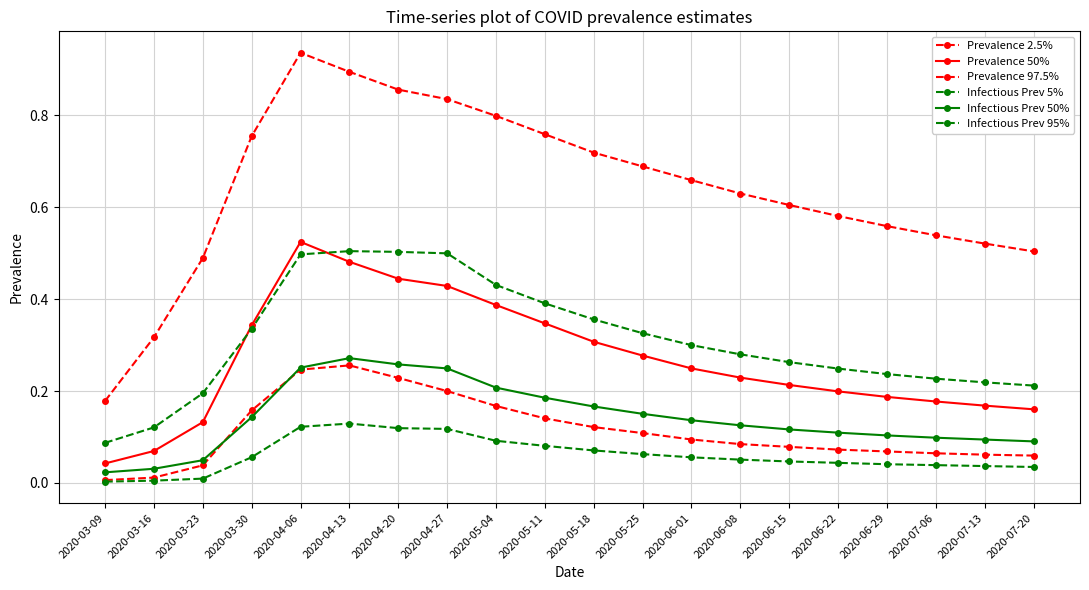

At 2020-07-06, list the series in order from largest to smallest.

Prevalence 97.5%, Infectious Prev 95%, Prevalence 50%, Infectious Prev 50%, Prevalence 2.5%, Infectious Prev 5%